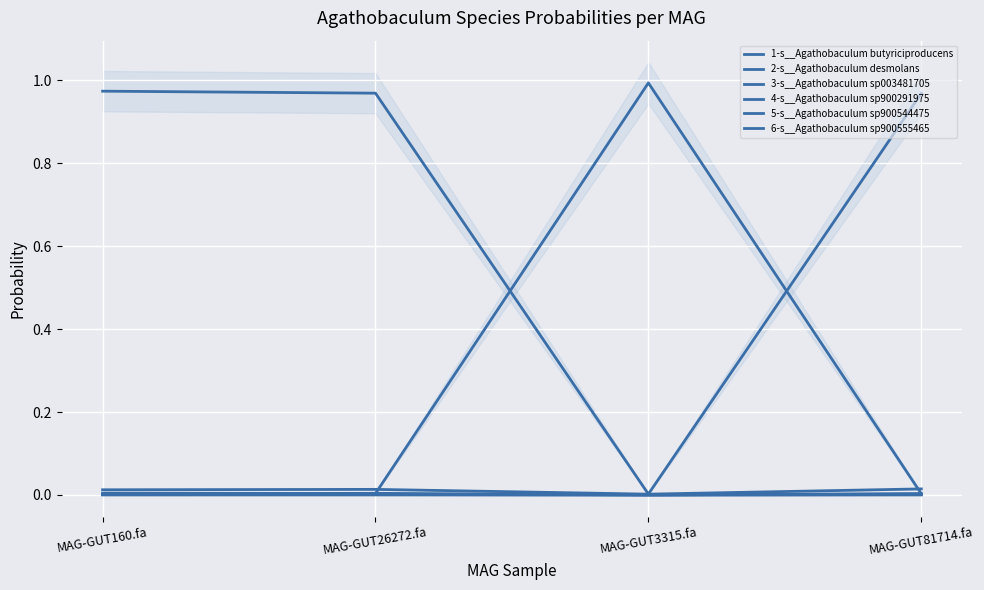

True or false: 5-s__Agathobaculum sp900544475 has more than 2 interior local peaks.

False